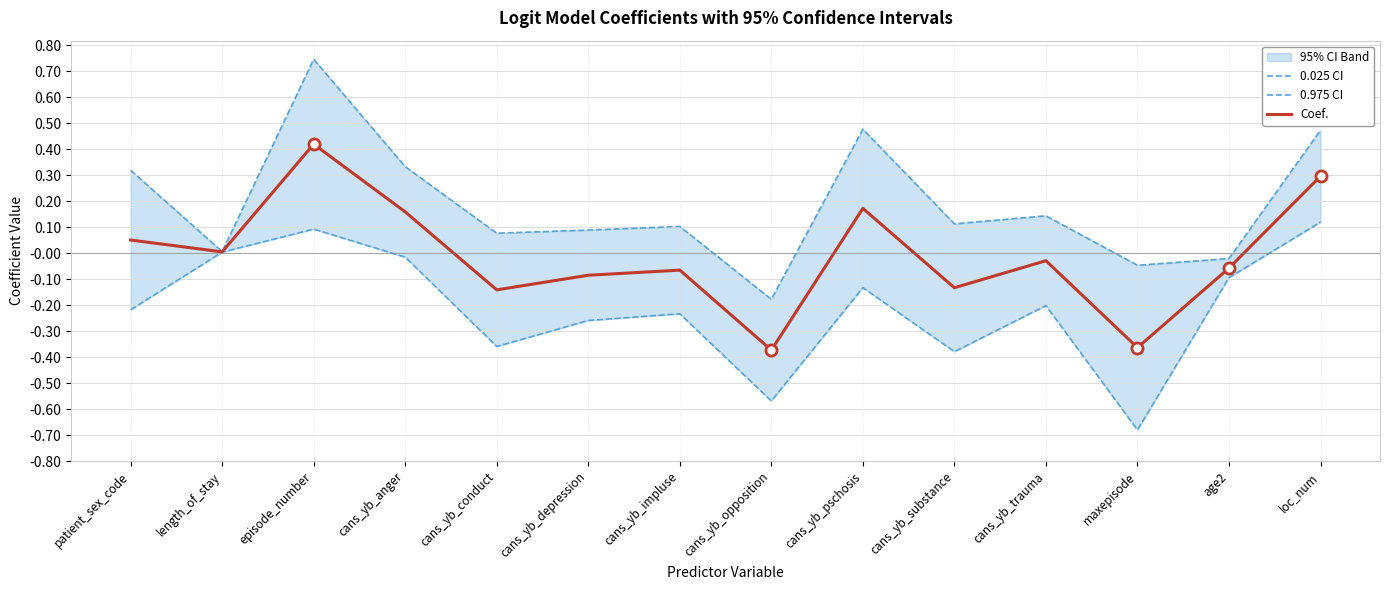

What is the total value across all series at maxepisode?

-1.1